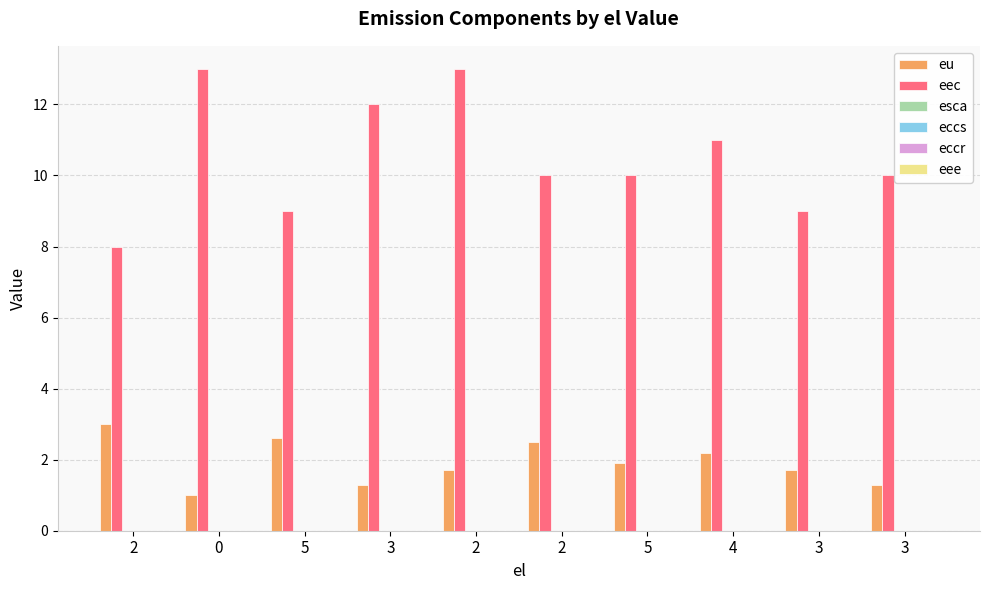

What is the average value of the eu series?

1.9